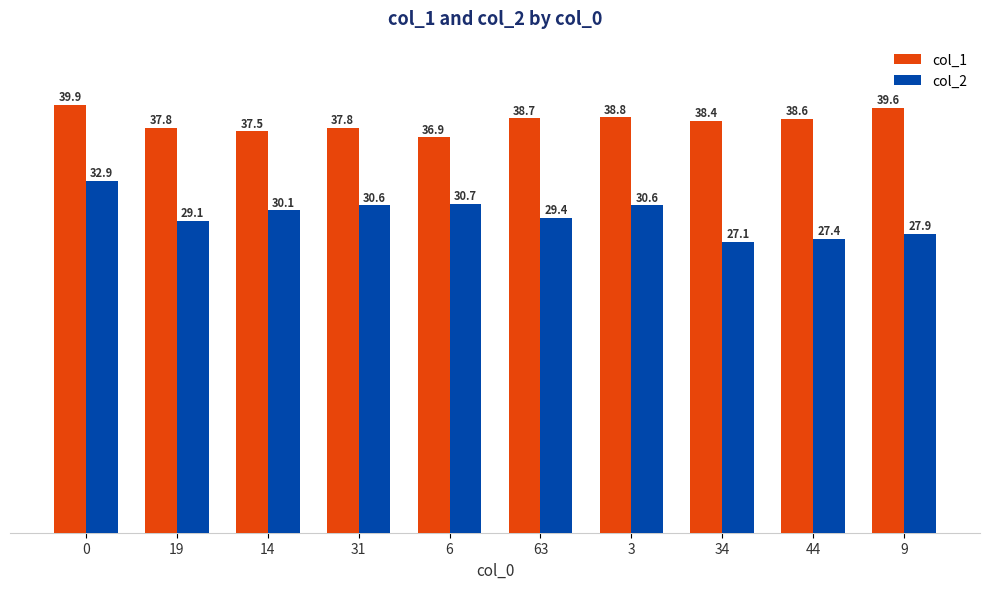

Is the value of col_1 at 63 greater than the value of col_2 at 31?

Yes